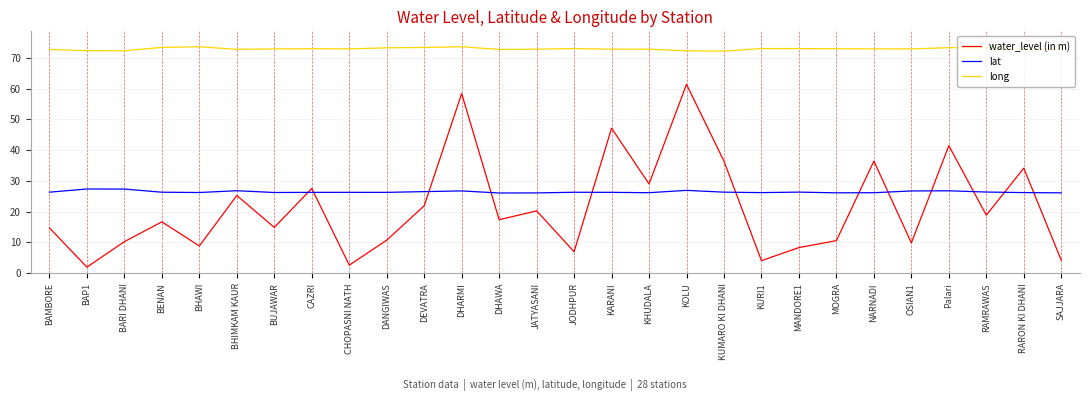

The lat series shows 26.3 at JODHPUR. True or false?

True